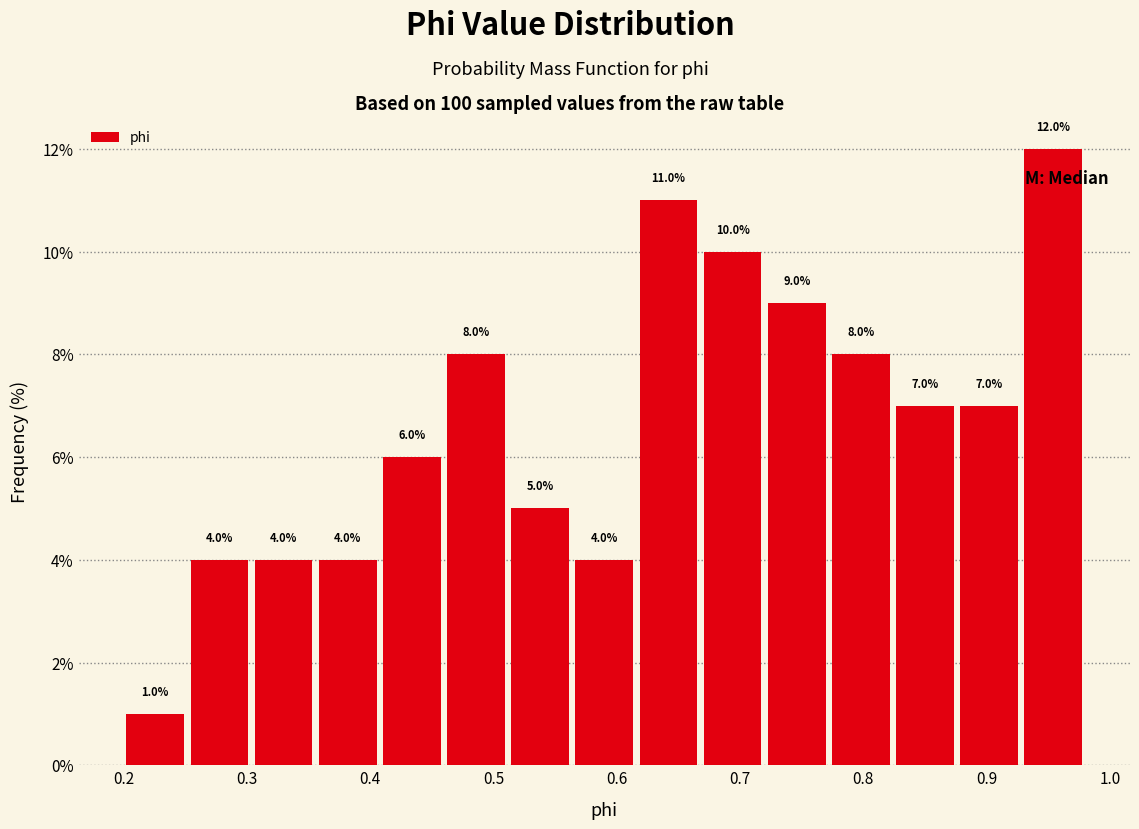

Reading left to right, list every bar in this chart as the range it spans on the x-axis followed by its height. The bar edges are not printed on the chart, so give them approximately, as read against the axis.

0.20 to 0.25: 1.0
0.25 to 0.30: 4.0
0.30 to 0.36: 4.0
0.36 to 0.41: 4.0
0.41 to 0.46: 6.0
0.46 to 0.51: 8.0
0.51 to 0.56: 5.0
0.56 to 0.62: 4.0
0.62 to 0.67: 11.0
0.67 to 0.72: 10.0
0.72 to 0.77: 9.0
0.77 to 0.82: 8.0
0.82 to 0.88: 7.0
0.88 to 0.93: 7.0
0.93 to 0.98: 12.0